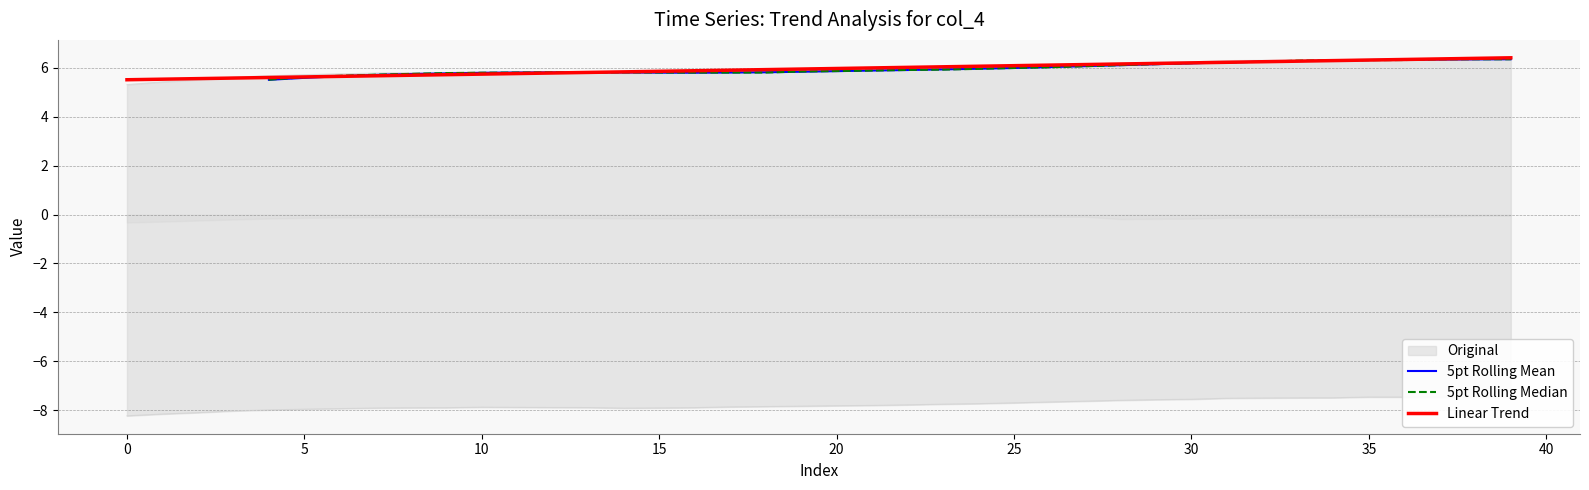

What is the value of the 5pt Rolling Mean point at the 9th from the left?

5.7